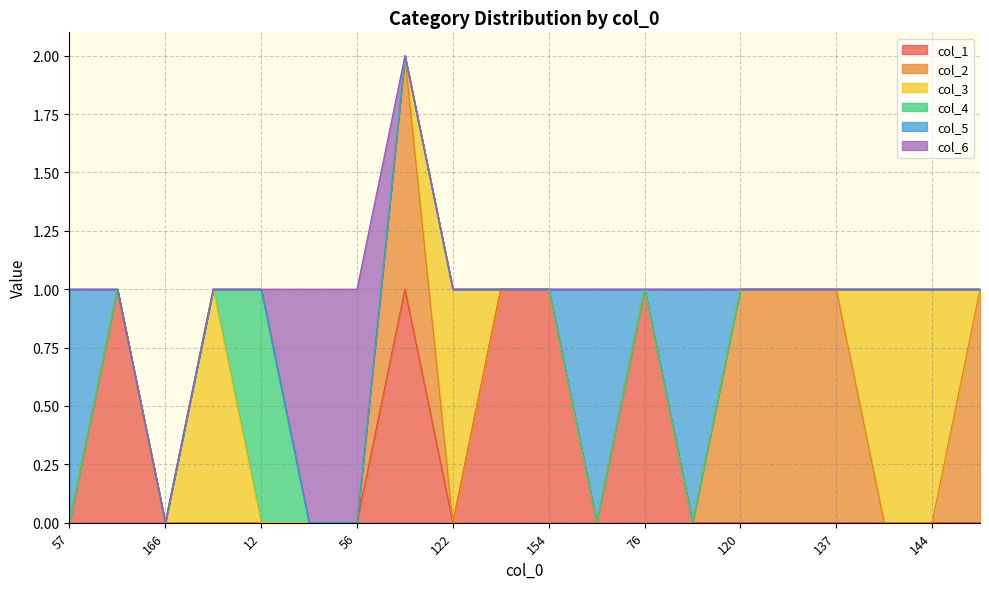

Reading left to right, what are all the values shown in this chart?

col_1: 0	1	0	0	0	0	0	1	0	1	1	0	1	0	0	0	0	0	0	0
col_2: 0	0	0	0	0	0	0	1	0	0	0	0	0	0	1	1	1	0	0	1
col_3: 0	0	0	1	0	0	0	0	1	0	0	0	0	0	0	0	0	1	1	0
col_4: 0	0	0	0	1	0	0	0	0	0	0	0	0	0	0	0	0	0	0	0
col_5: 1	0	0	0	0	0	0	0	0	0	0	1	0	1	0	0	0	0	0	0
col_6: 0	0	0	0	0	1	1	0	0	0	0	0	0	0	0	0	0	0	0	0